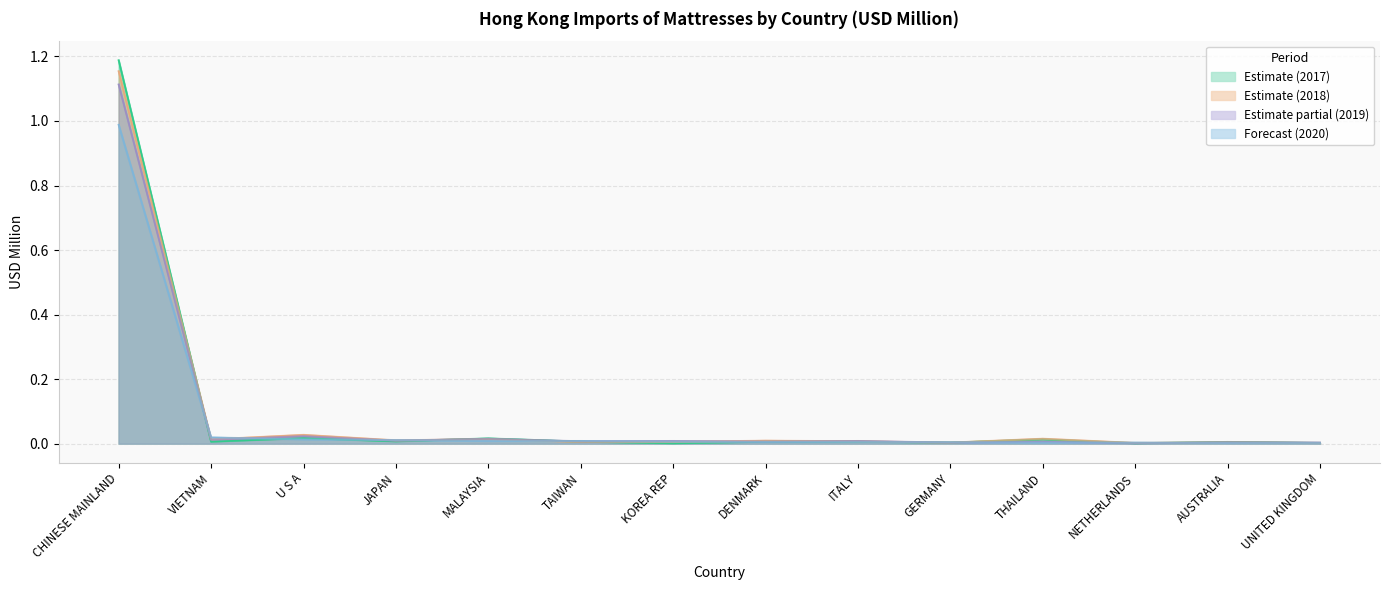

True or false: 202011 and 201912 cross at least once.

True